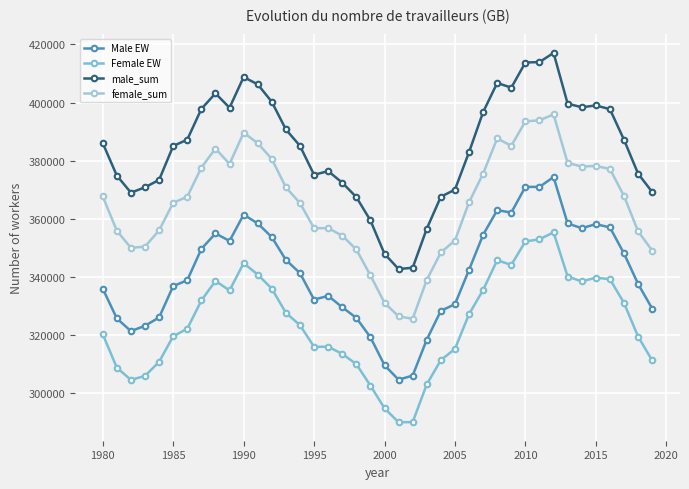

True or false: female_sum and Male EW cross at least once.

False